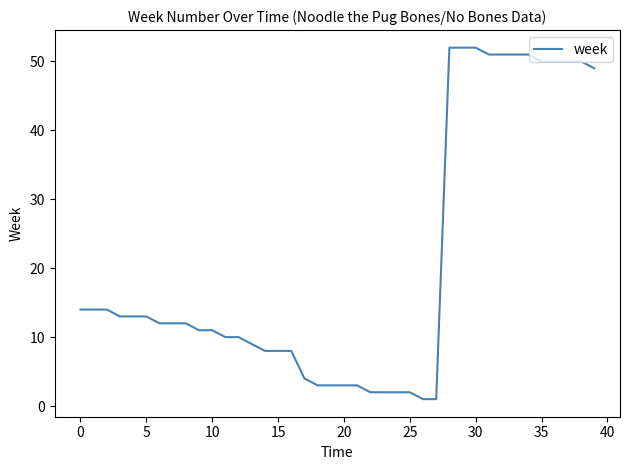

What is the difference between the maximum and minimum values?

51